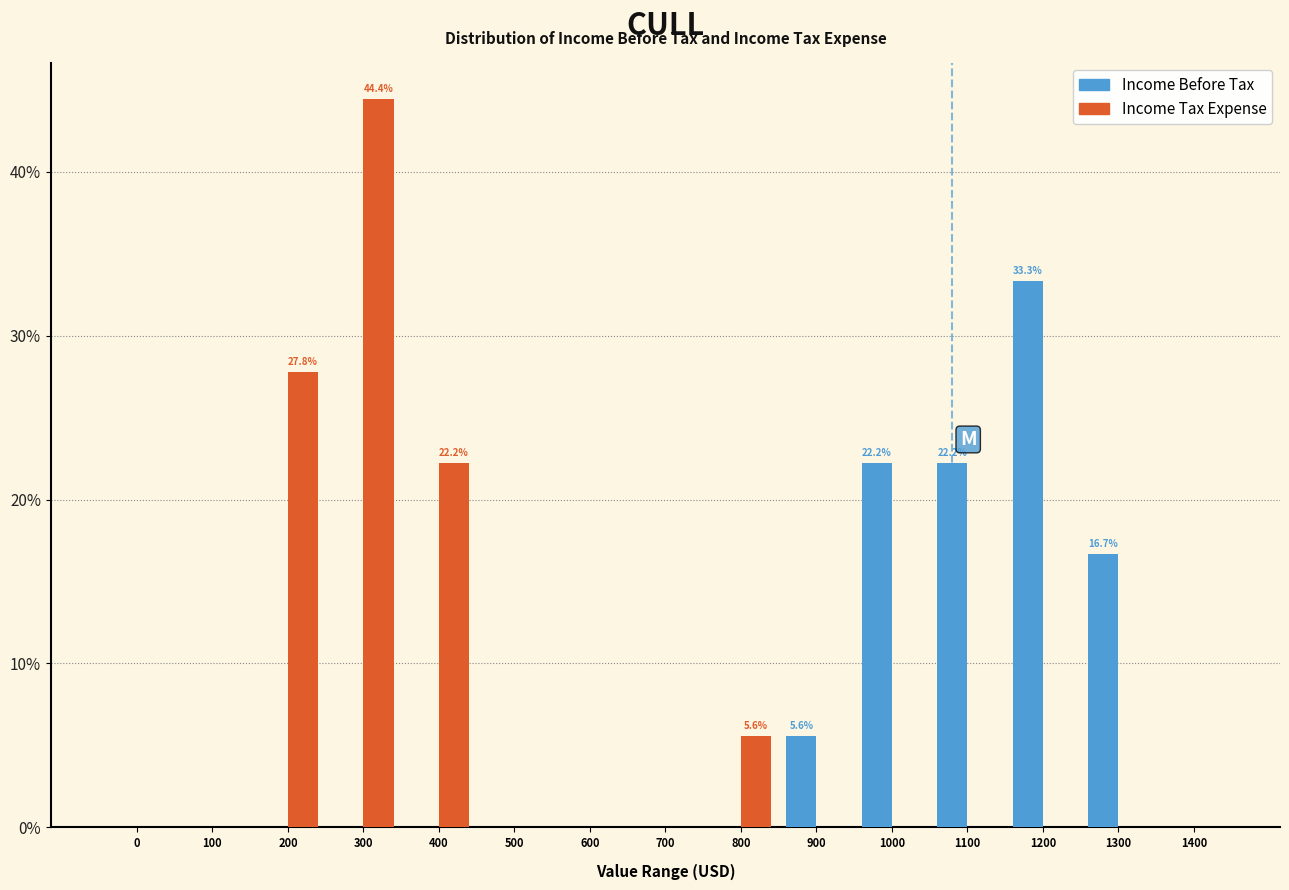

Reading left to right, transcribe all the data shown in this chart.

Income Before Tax: 0=0.0	100=0.0	200=0.0	300=0.0	400=0.0	500=0.0	600=0.0	700=0.0	800=0.0	900=5.6	1000=22.2	1100=22.2	1200=33.3	1300=16.7	1400=0.0
Income Tax Expense: 0=0.0	100=0.0	200=27.8	300=44.4	400=22.2	500=0.0	600=0.0	700=0.0	800=5.6	900=0.0	1000=0.0	1100=0.0	1200=0.0	1300=0.0	1400=0.0